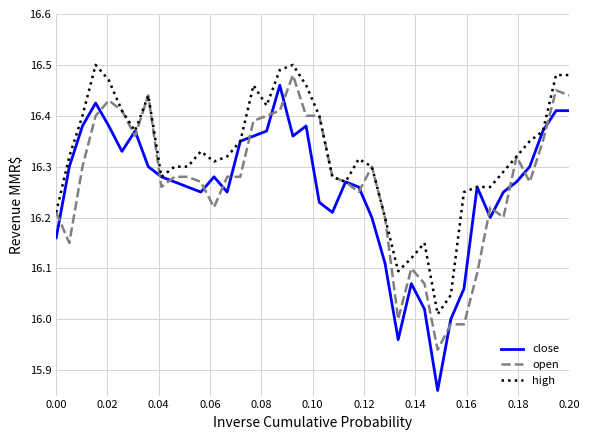

Which series has the largest total across all categories?

high